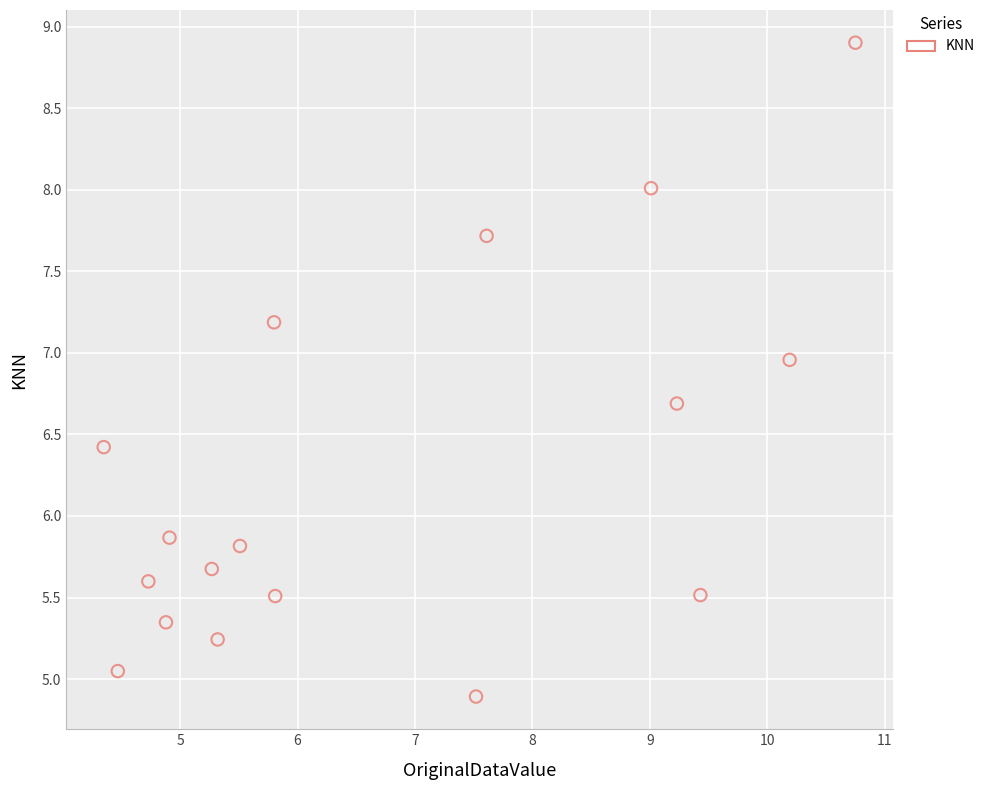

What Y value in the scatter plot is closest to 6?

5.9